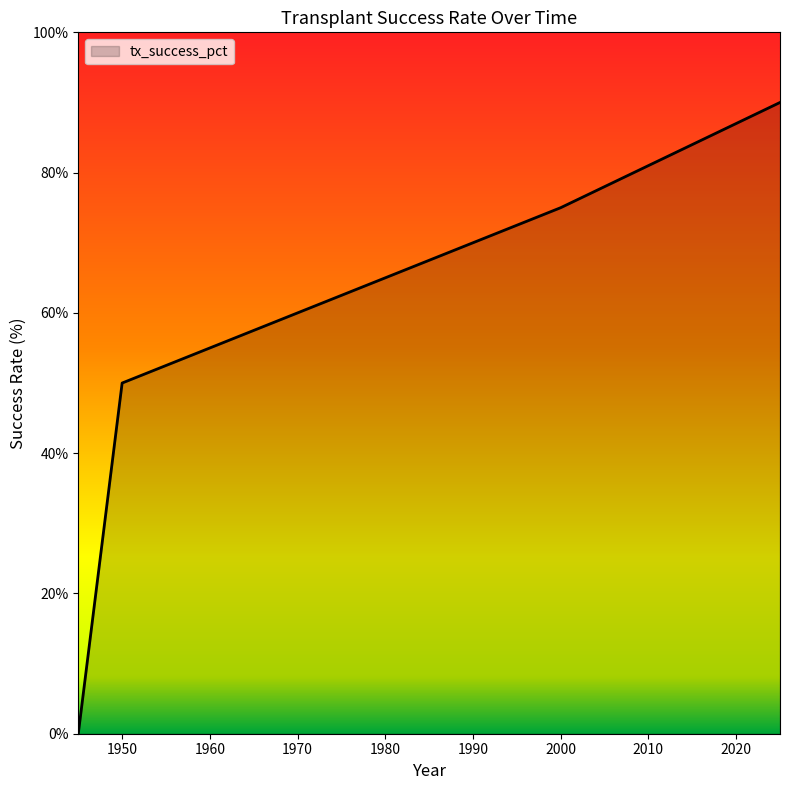

What is the maximum value shown in the chart?

90